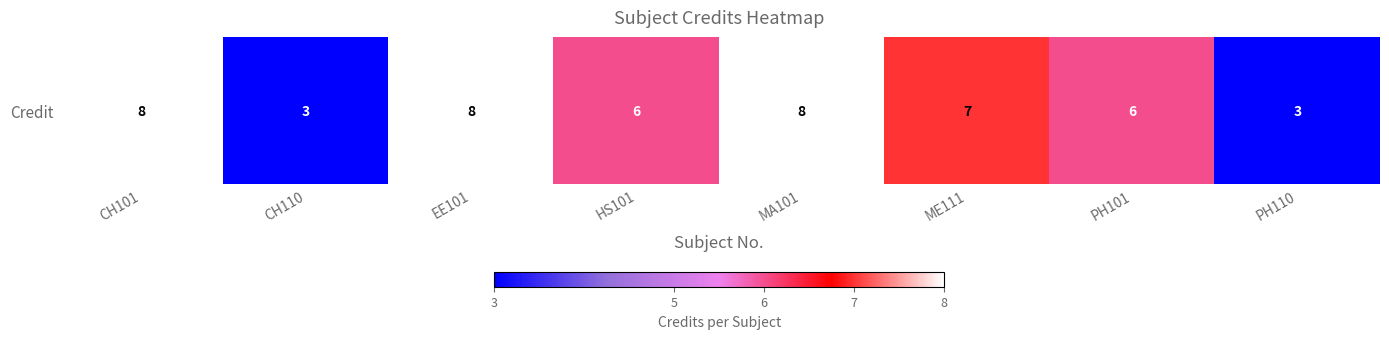

What is the sum of all values?

49